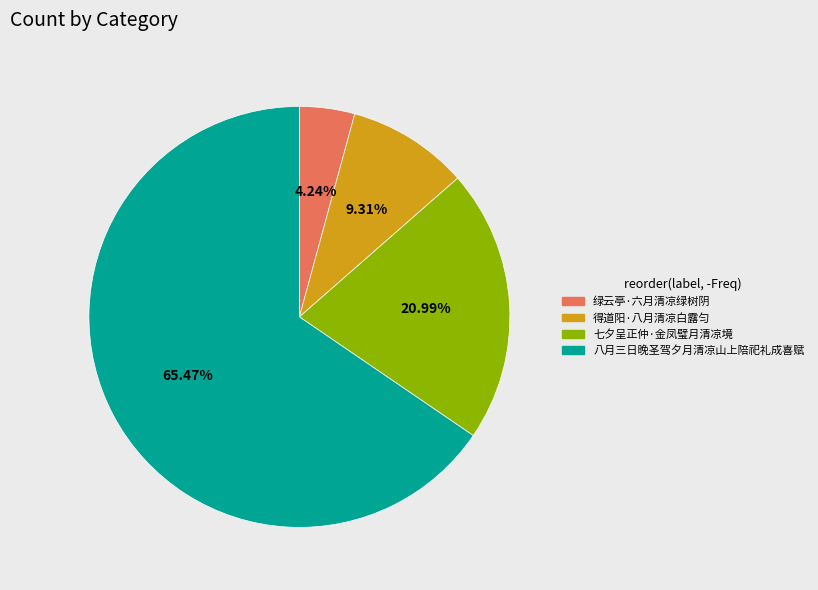

How many segments does this pie chart have?

4